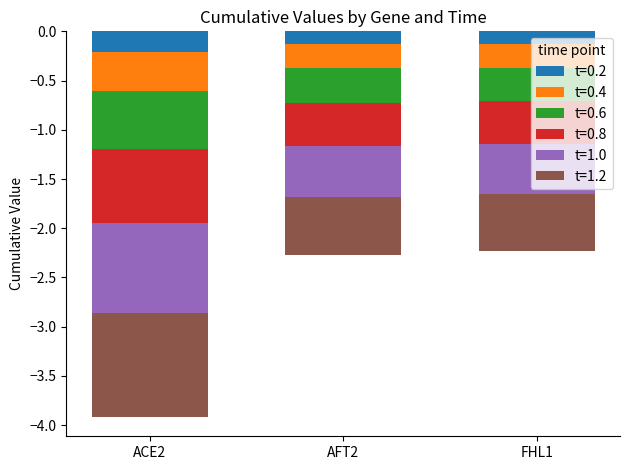

What is the value of the t=0.8 bar at the 1st from the left?

-0.8